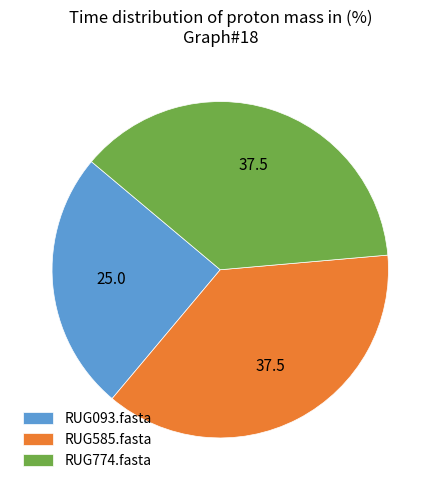

Which has a higher value, RUG774.fasta or RUG093.fasta?

RUG774.fasta